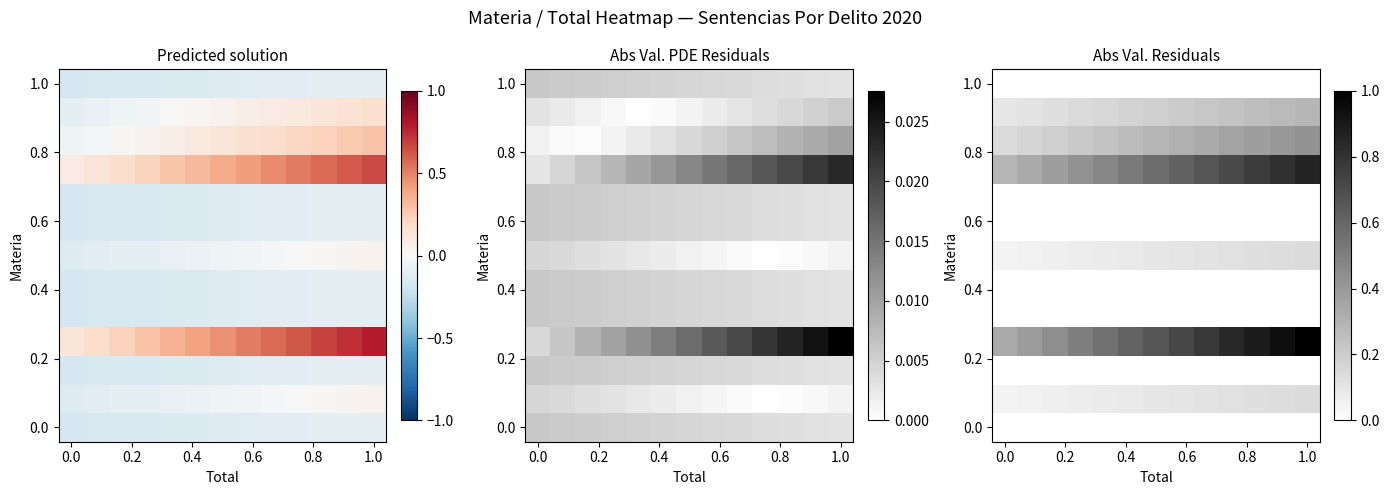

Count the number of data series in this chart.

13